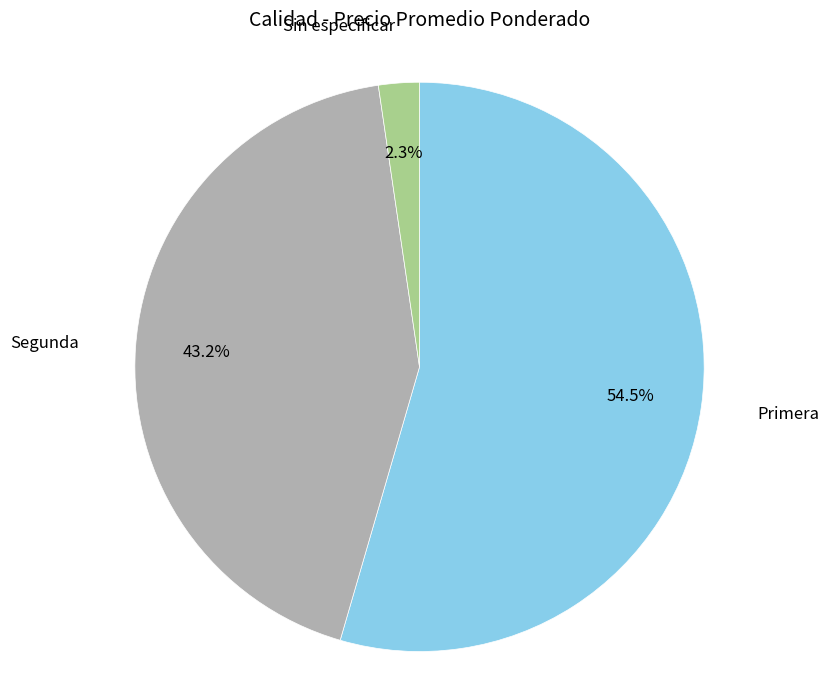

Does Primera account for over 50% of the chart?

Yes